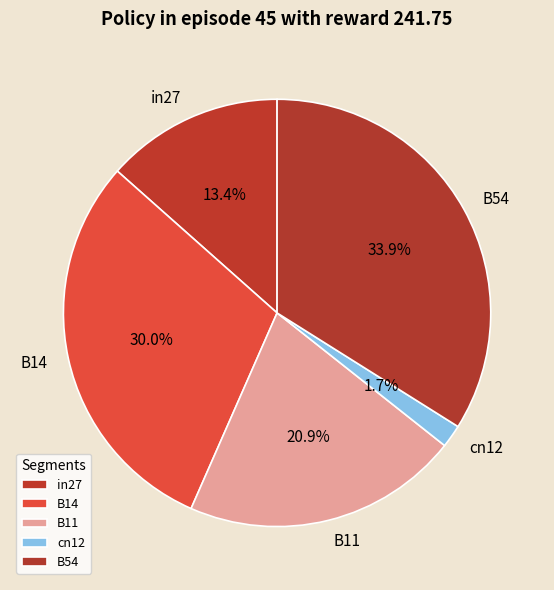

True or false: B14 accounts for 20% of the total.

False